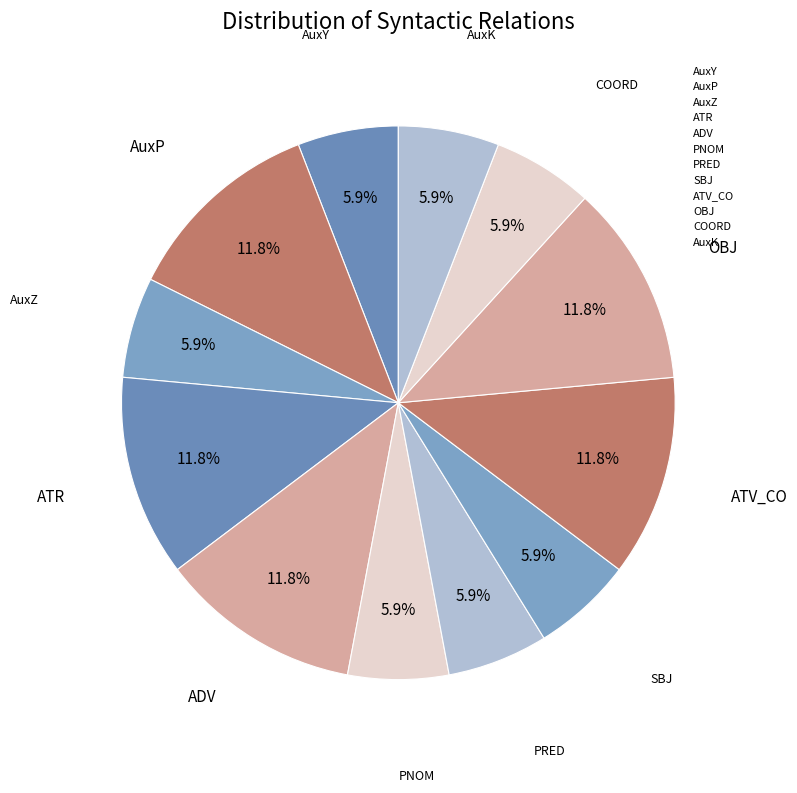

True or false: AuxK accounts for 1% of the total.

False